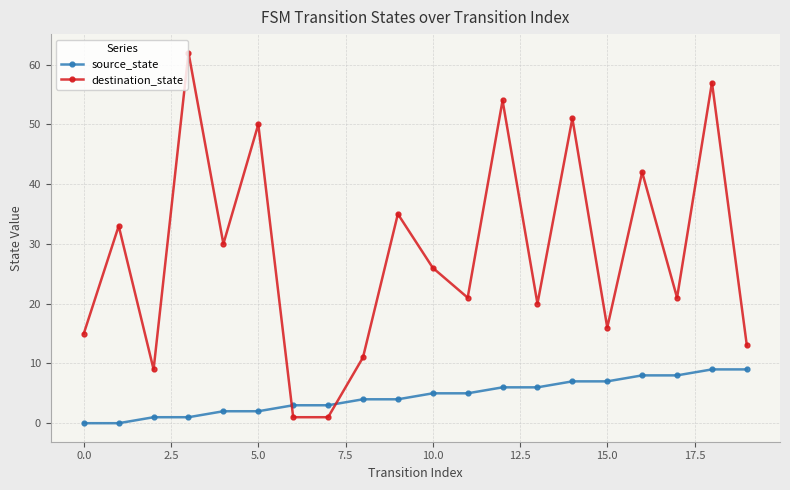

What is the difference between the second highest and second lowest values in the destination_state series?

56